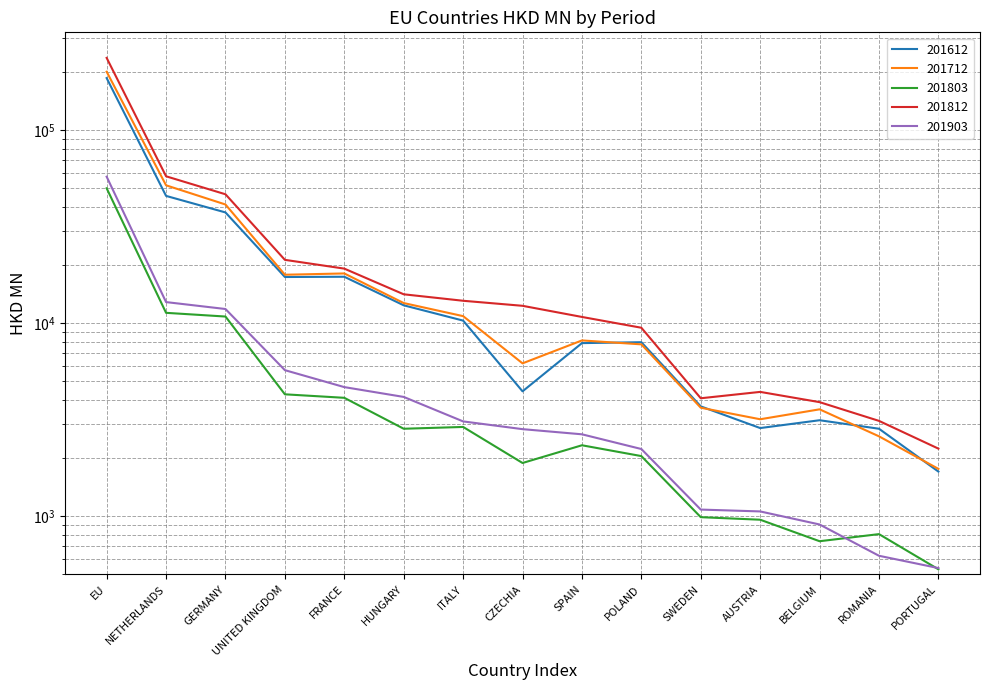

What is the average value of the 201803 series?

6436.0